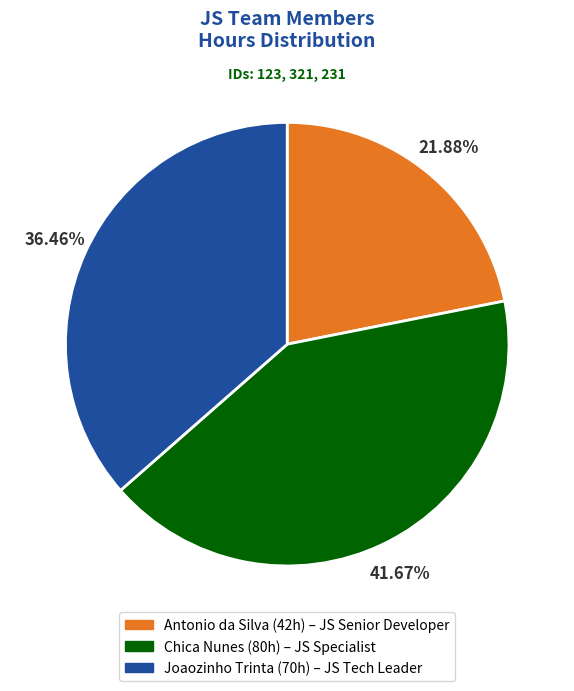

Which slice is the smallest?

Antonio da Silva